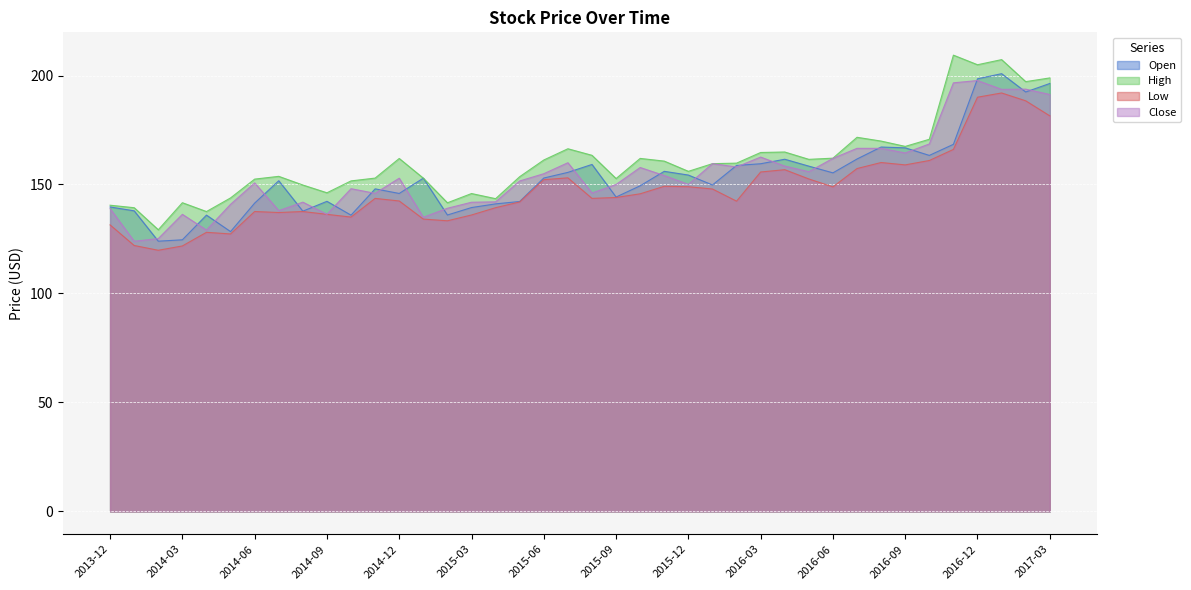

Reading right to left, list all the values displayed in this chart.

Open: 2017-03=196.3	2017-02=192.4	2017-01=200.8	2016-12=198.5	2016-11=168.4	2016-10=163.3	2016-09=166.8	2016-08=167.2	2016-07=161.7	2016-06=155.3	2016-05=158.4	2016-04=161.6	2016-03=159.5	2016-02=158.7	2016-01=149.8	2015-12=154.3	2015-11=156.0	2015-10=149.4	2015-09=144.2	2015-08=159.2	2015-07=155.6	2015-06=153.0	2015-05=142.2	2015-04=141.1	2015-03=139.4	2015-02=136.0	2015-01=152.9	2014-12=145.9	2014-11=148.0	2014-10=135.9	2014-09=142.3	2014-08=137.8	2014-07=151.7	2014-06=141.5	2014-05=128.4	2014-04=135.9	2014-03=124.6	2014-02=124.0	2014-01=137.9	2013-12=139.7
High: 2017-03=198.9	2017-02=197.2	2017-01=207.3	2016-12=204.9	2016-11=209.3	2016-10=170.8	2016-09=167.5	2016-08=169.9	2016-07=171.7	2016-06=162.1	2016-05=161.5	2016-04=164.9	2016-03=164.7	2016-02=159.8	2016-01=159.6	2015-12=156.0	2015-11=160.7	2015-10=162.0	2015-09=152.7	2015-08=163.4	2015-07=166.4	2015-06=161.2	2015-05=153.6	2015-04=143.5	2015-03=145.8	2015-02=141.6	2015-01=152.9	2014-12=161.9	2014-11=152.9	2014-10=151.7	2014-09=146.2	2014-08=149.8	2014-07=153.7	2014-06=152.5	2014-05=143.8	2014-04=137.6	2014-03=141.6	2014-02=129.2	2014-01=139.3	2013-12=140.5
Low: 2017-03=181.5	2017-02=188.4	2017-01=192.0	2016-12=190.1	2016-11=166.1	2016-10=161.0	2016-09=159.0	2016-08=160.1	2016-07=157.3	2016-06=148.9	2016-05=152.5	2016-04=156.8	2016-03=155.7	2016-02=142.3	2016-01=147.9	2015-12=149.0	2015-11=149.2	2015-10=145.7	2015-09=144.0	2015-08=143.6	2015-07=153.1	2015-06=152.2	2015-05=142.0	2015-04=139.4	2015-03=136.0	2015-02=133.3	2015-01=134.1	2014-12=142.4	2014-11=143.6	2014-10=135.1	2014-09=136.3	2014-08=137.6	2014-07=137.1	2014-06=137.6	2014-05=127.3	2014-04=128.1	2014-03=121.8	2014-02=119.8	2014-01=122.0	2013-12=131.5
Close: 2017-03=191.3	2017-02=193.8	2017-01=193.7	2016-12=197.7	2016-11=196.7	2016-10=168.6	2016-09=164.5	2016-08=166.6	2016-07=166.6	2016-06=162.0	2016-05=155.9	2016-04=158.4	2016-03=162.6	2016-02=158.1	2016-01=159.6	2015-12=150.0	2015-11=154.1	2015-10=157.8	2015-09=150.0	2015-08=146.1	2015-07=160.0	2015-06=154.9	2015-05=151.6	2015-04=142.0	2015-03=141.9	2015-02=139.1	2015-01=135.0	2014-12=152.9	2014-11=145.9	2014-10=148.1	2014-09=136.3	2014-08=141.9	2014-07=138.0	2014-06=150.7	2014-05=140.9	2014-04=129.1	2014-03=136.3	2014-02=125.2	2014-01=124.0	2013-12=138.9